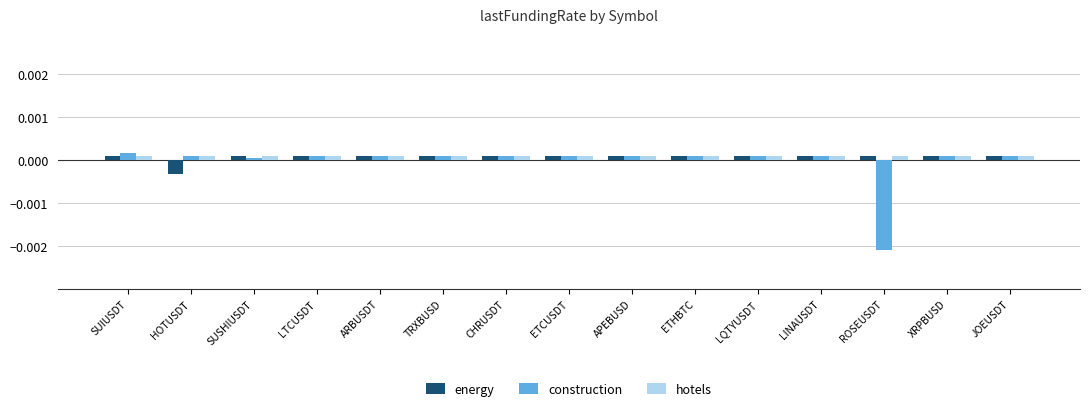

Which category has the lowest value across all series?

ROSEUSDT